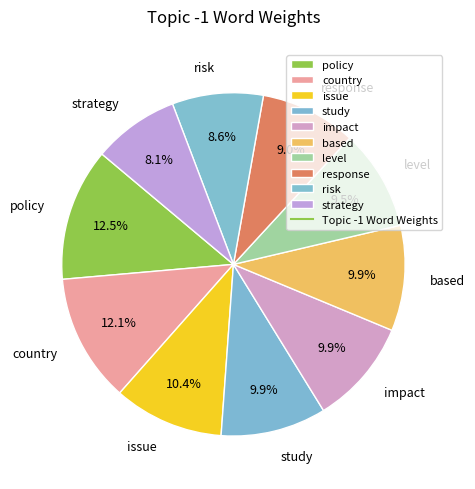

How much of the chart is everything except policy?

87.5%